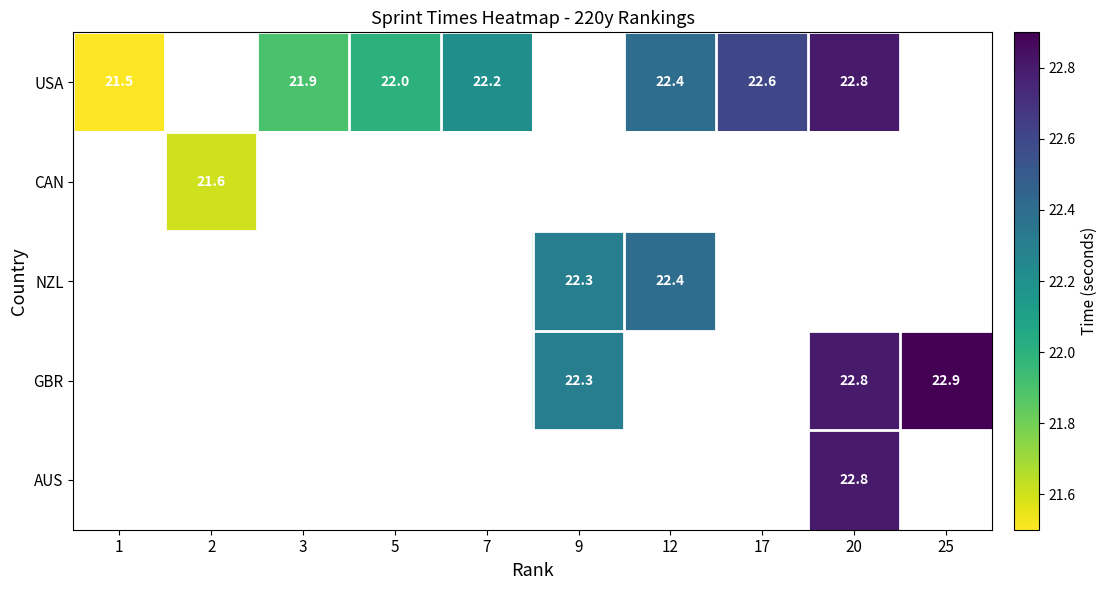

Is it true that GBR equals 14.2 at 9?

False